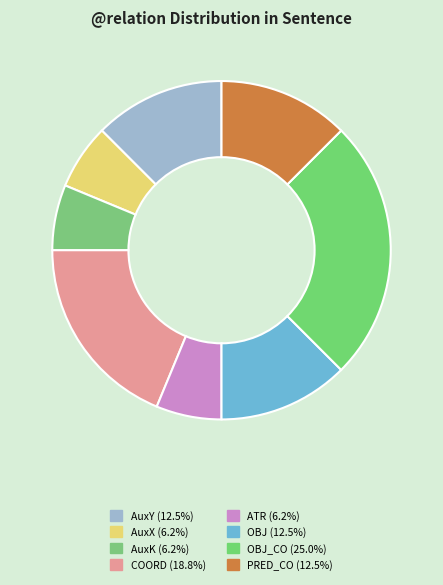

Which slice is the largest?

OBJ_CO